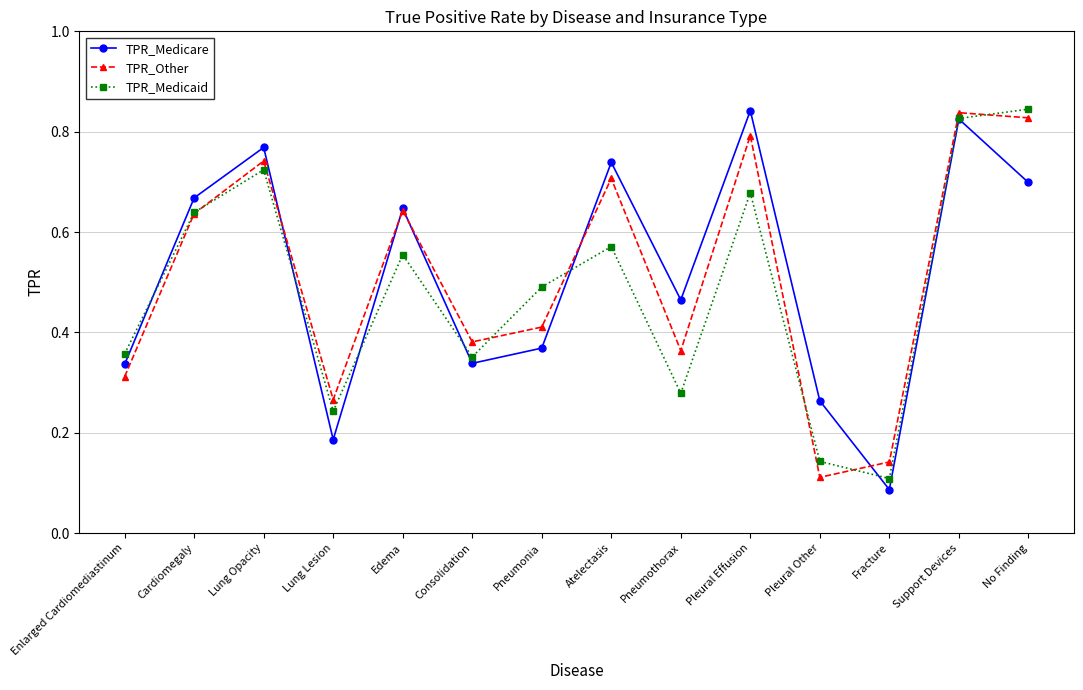

What is the label of the 12th point from the right?

Lung Opacity